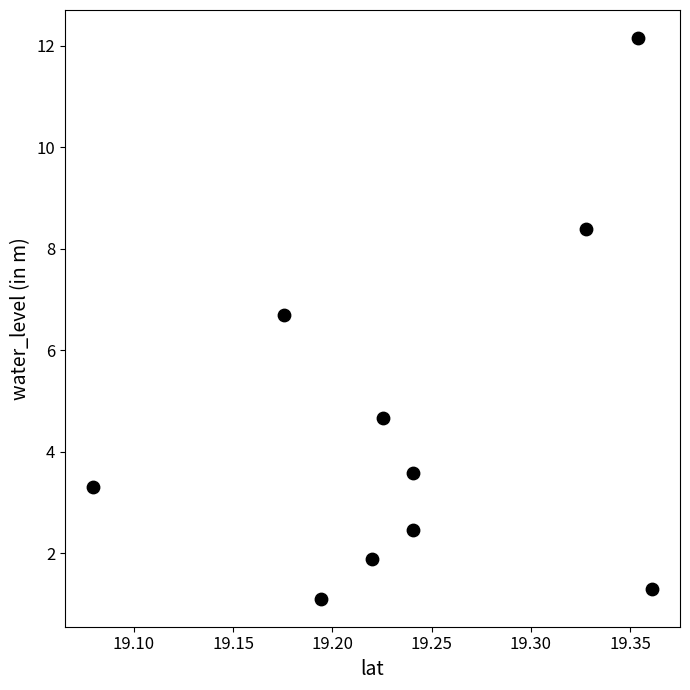

What Y value in the scatter plot is closest to 6?

6.7